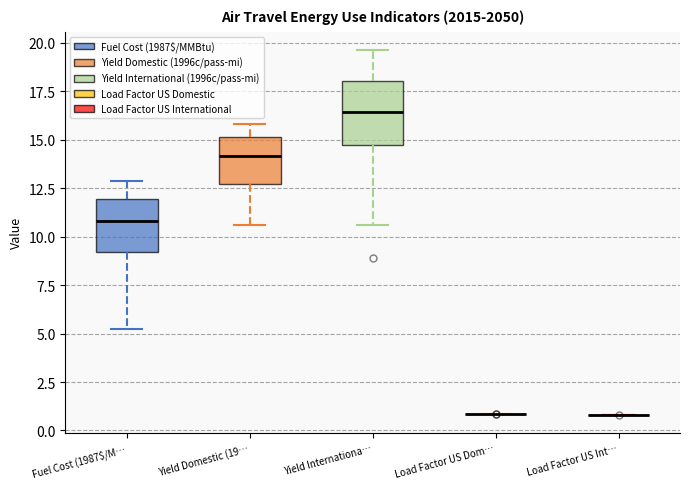

Reading left to right, read every box against the y-axis: the position of its median line, the range the box covers, and the ends of its whiskers. The values are not printed on the chart, so give them approximately, as read against the axis.

Fuel Cost (1987$/M…: median 11.0, box 9.0 to 12.0, whiskers 5.0 to 13.0
Yield Domestic (19…: median 14.0, box 12.5 to 15.0, whiskers 10.5 to 16.0
Yield Internationa…: median 16.5, box 14.5 to 18.0, whiskers 10.5 to 19.5
Load Factor US Dom…: box collapsed to a line at 1.0, whiskers 1.0 to 1.0
Load Factor US Int…: box collapsed to a line at 1.0, whiskers 1.0 to 1.0